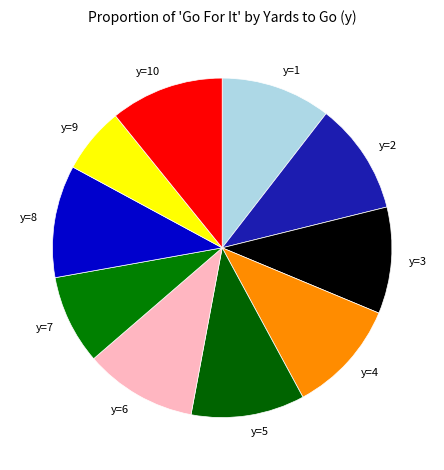

Which slice is the smallest?

y=9